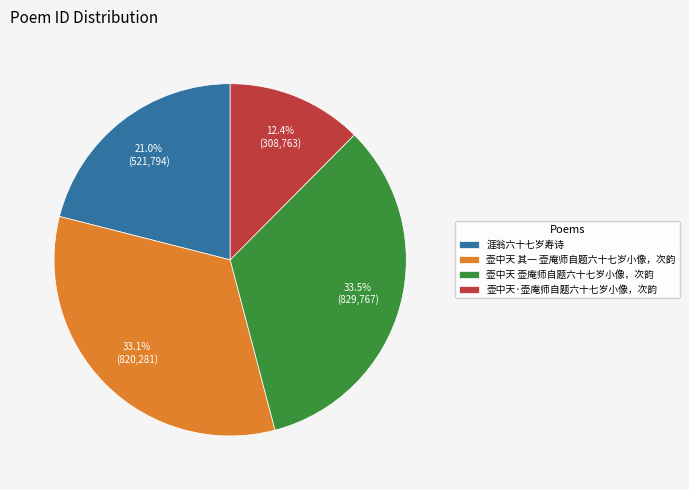

What is the smallest slice in the pie chart?

壶中天·壶庵师自题六十七岁小像，次韵